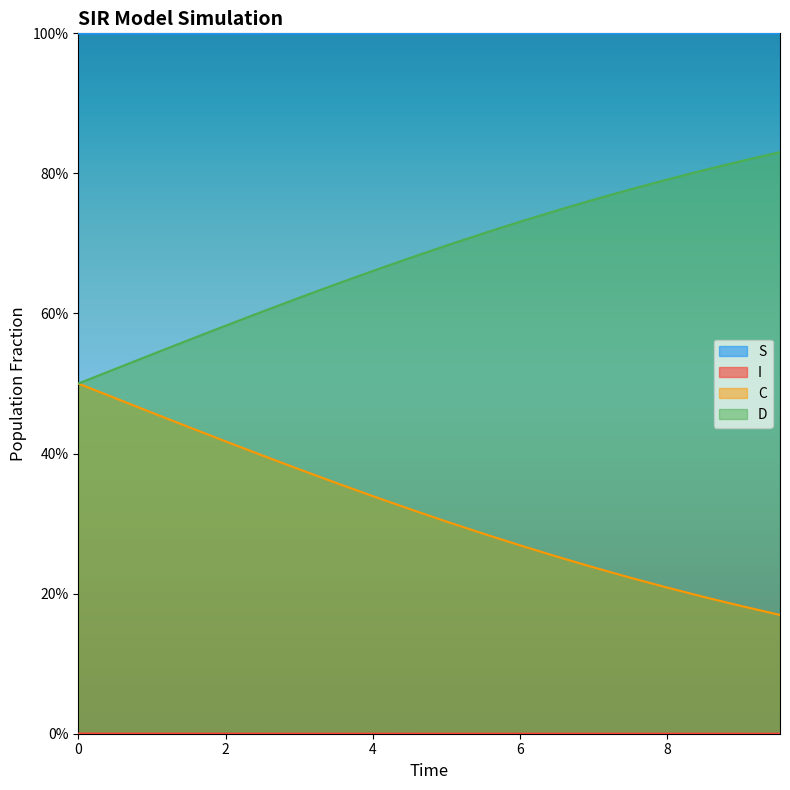

How many lines are shown in the chart?

4